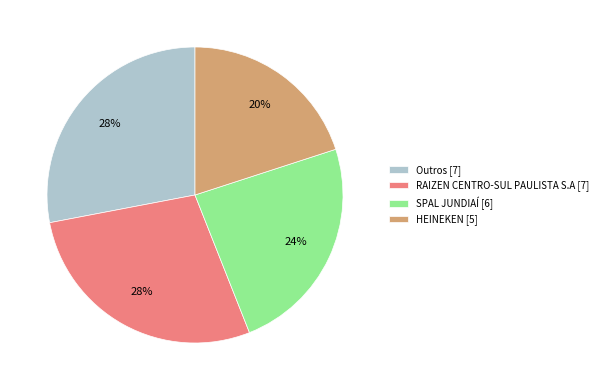

The SPAL JUNDIAÍ [6] slice represents 24% of the pie. True or false?

True